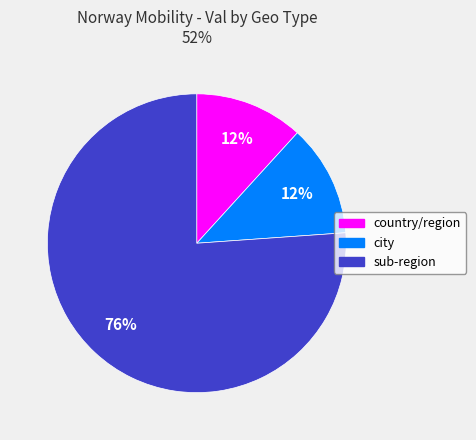

To the nearest percent, what is the difference between the largest and smallest slice percentages?

64%